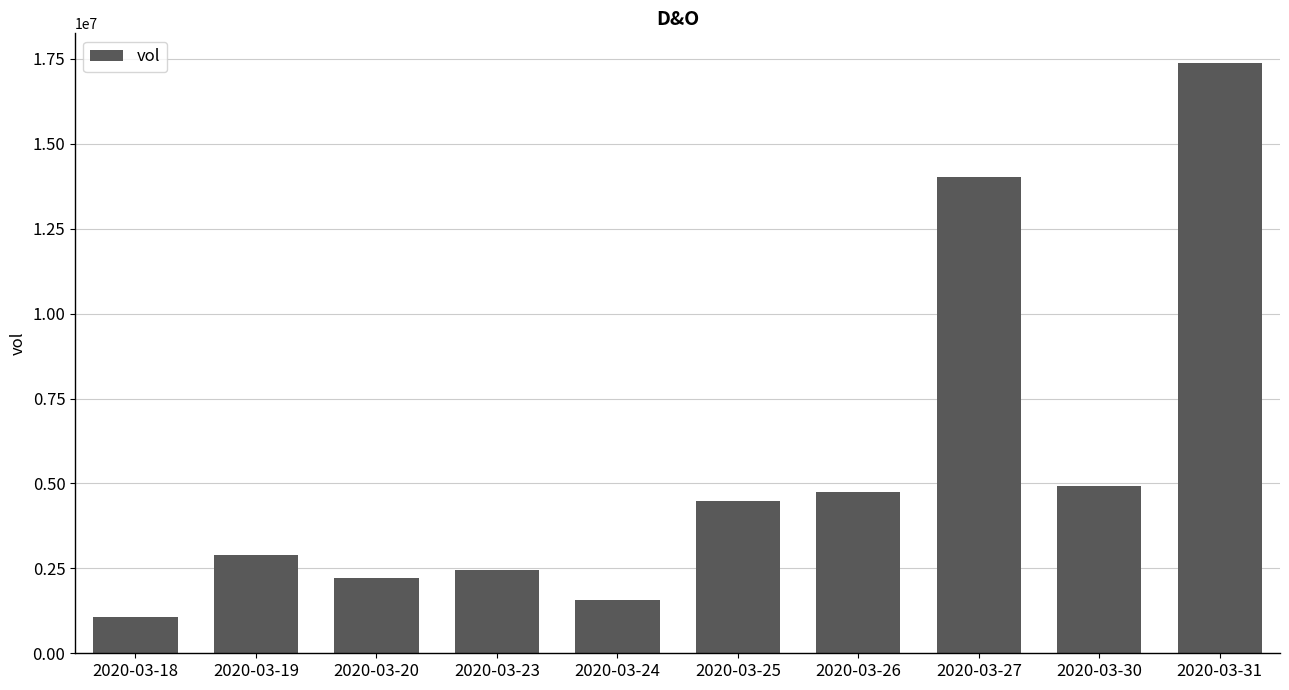

What is the ratio of the value at 2020-03-24 to the value at 2020-03-20?

0.7